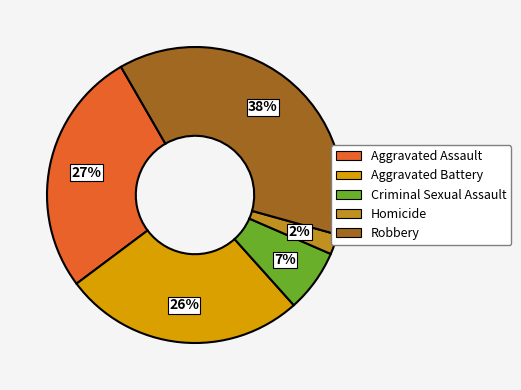

Is there any slice that represents more than half of the pie?

No